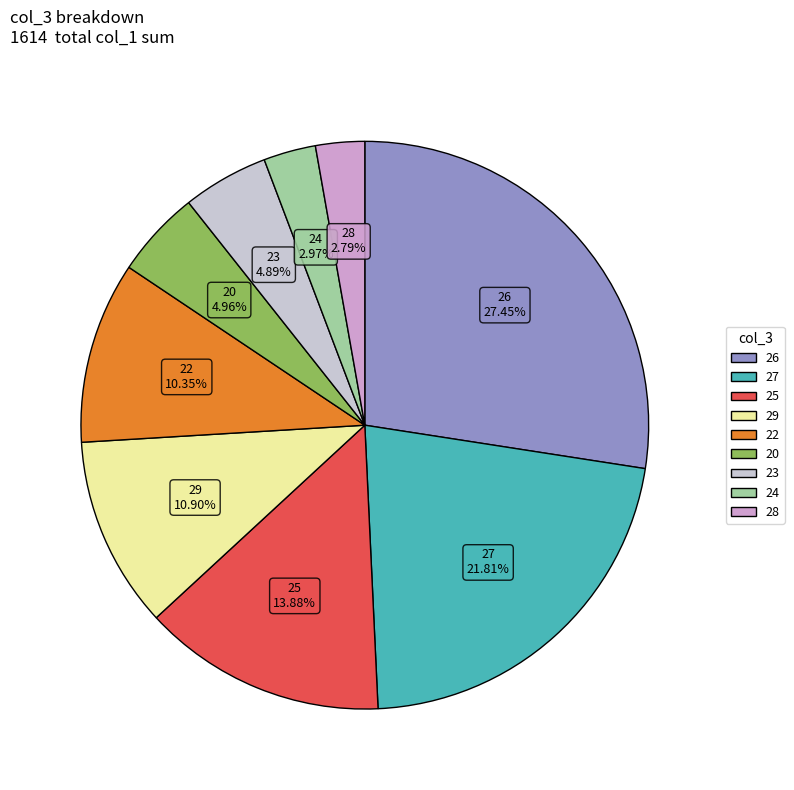

Does any single category account for the majority?

No